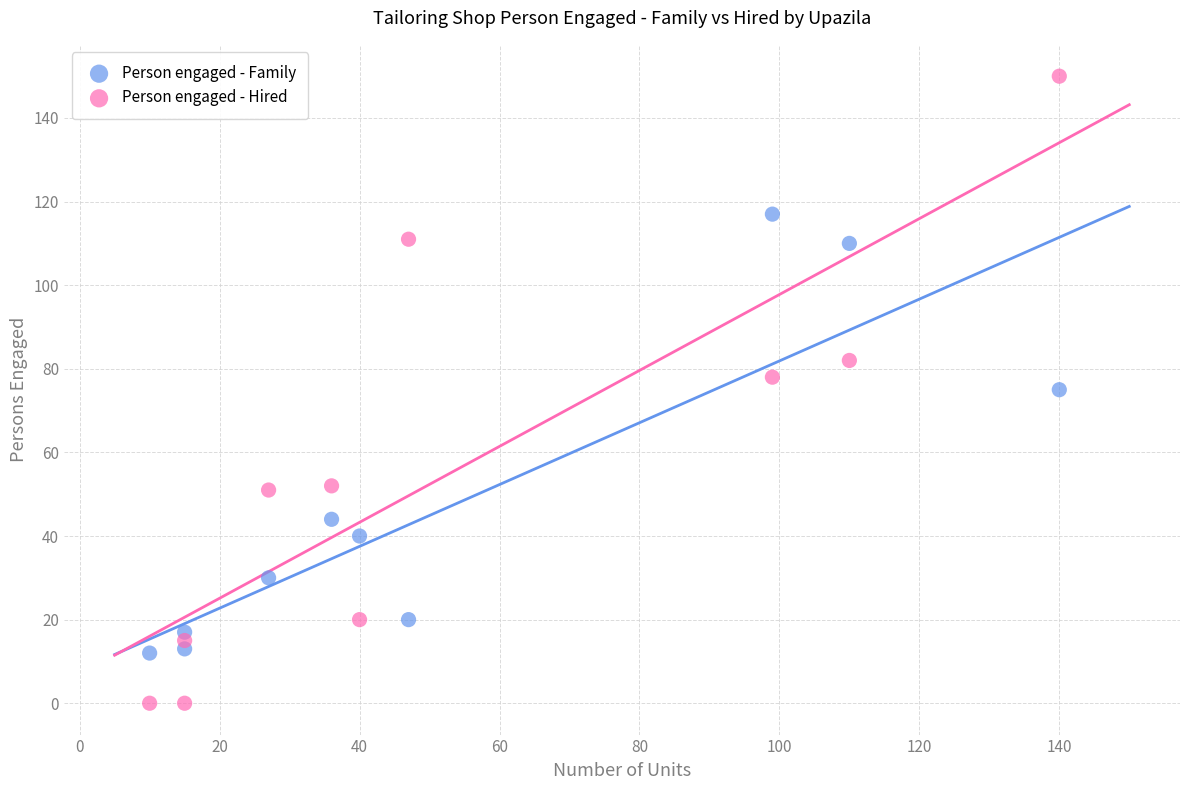

Which series contains the highest Y value?

Person engaged - Hired